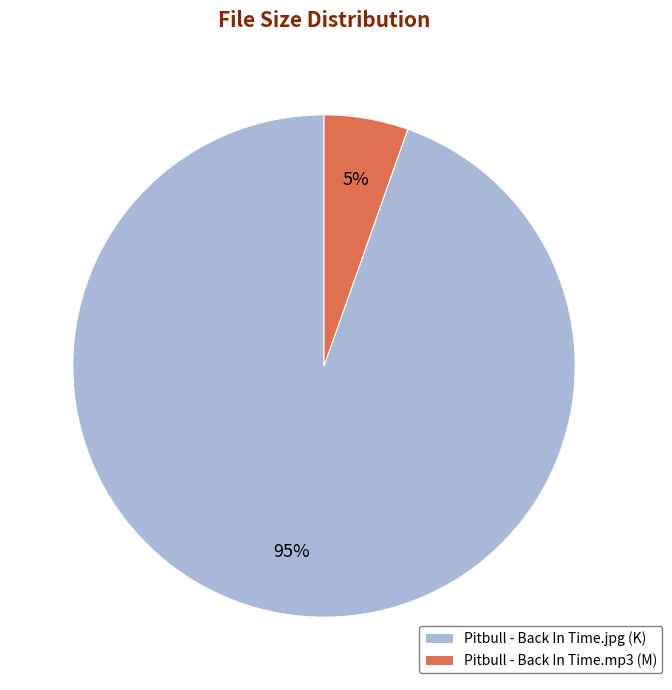

Combined, do Pitbull - Back In Time.mp3 and Pitbull - Back In Time.jpg account for over 50%?

Yes